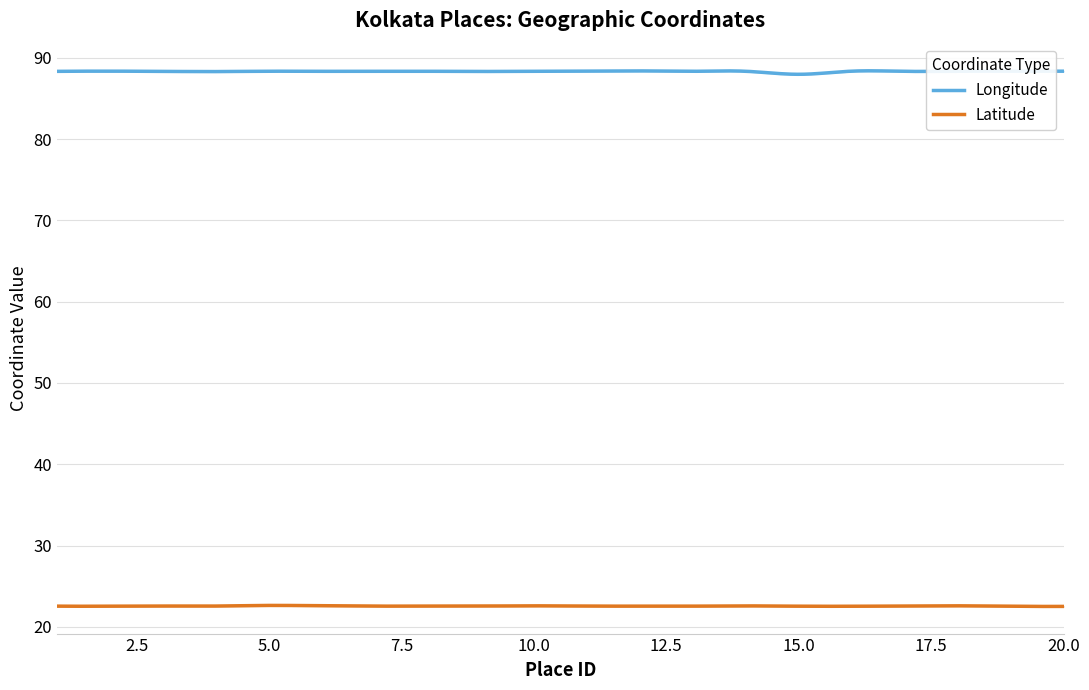

The Latitude series shows 22.6 at 18. True or false?

True